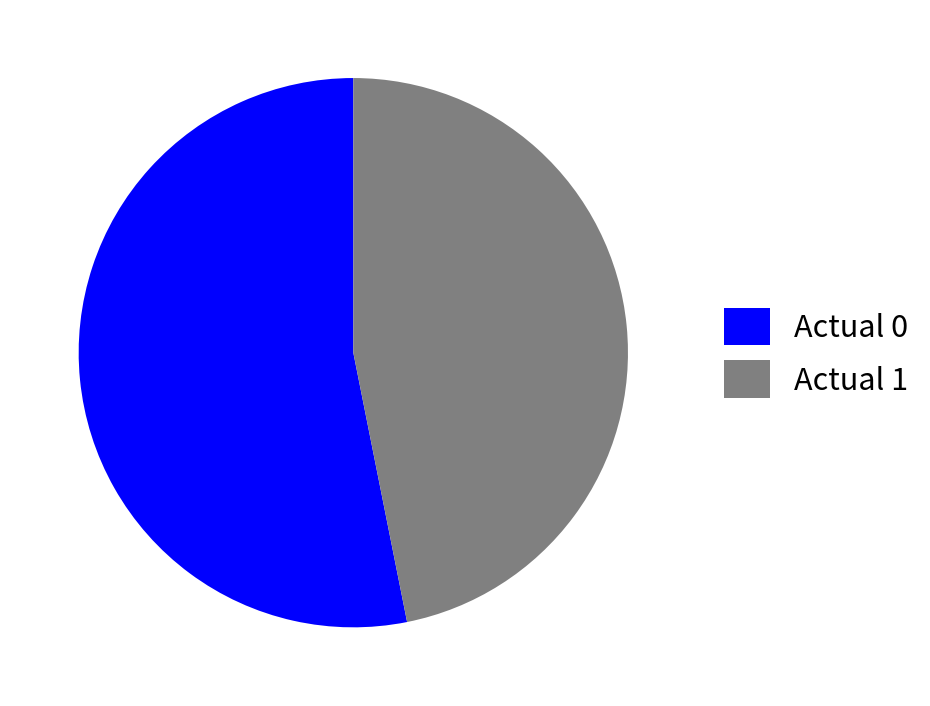

The Actual 1 slice represents 47% of the pie. True or false?

True